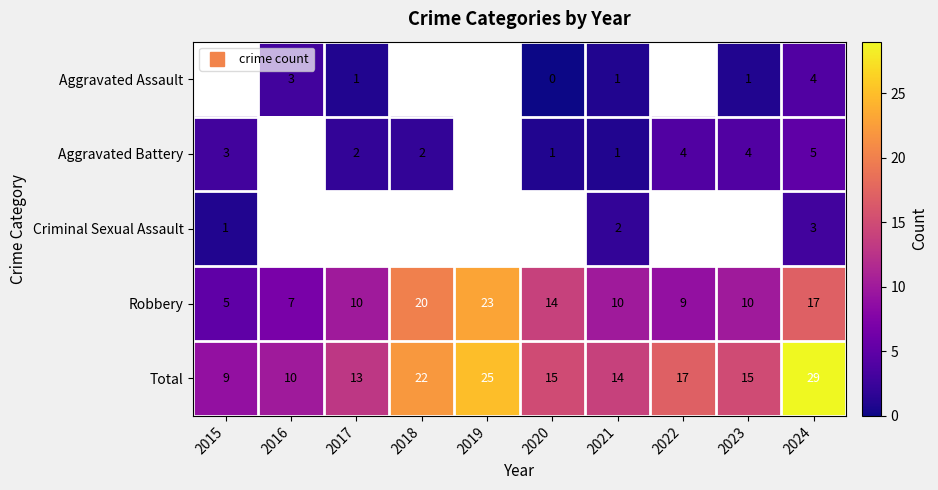

At which category does the chart reach its peak across all series?

2024